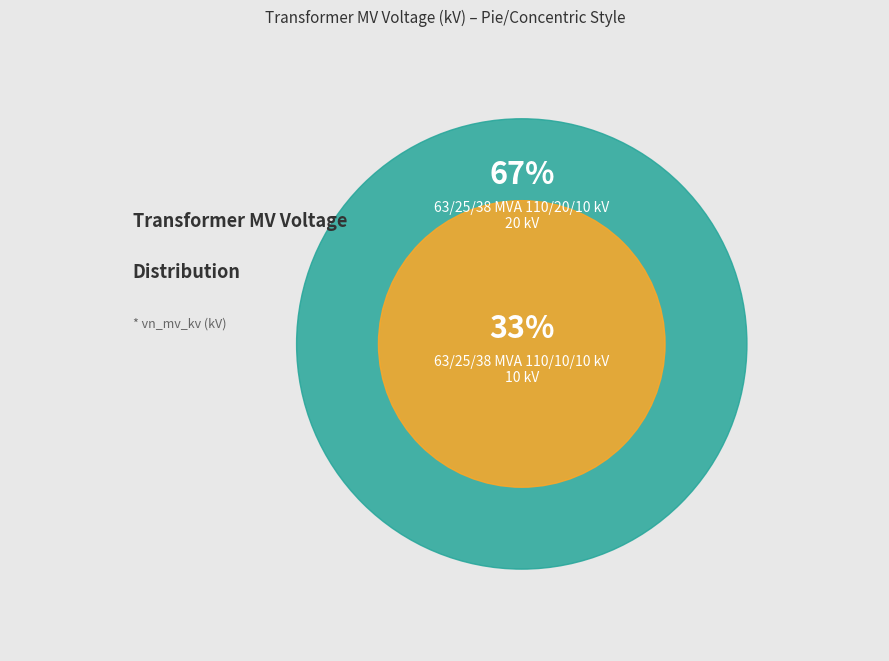

Do 63/25/38 MVA 110/10/10 kV and 63/25/38 MVA 110/20/10 kV together represent more than half of the pie?

Yes